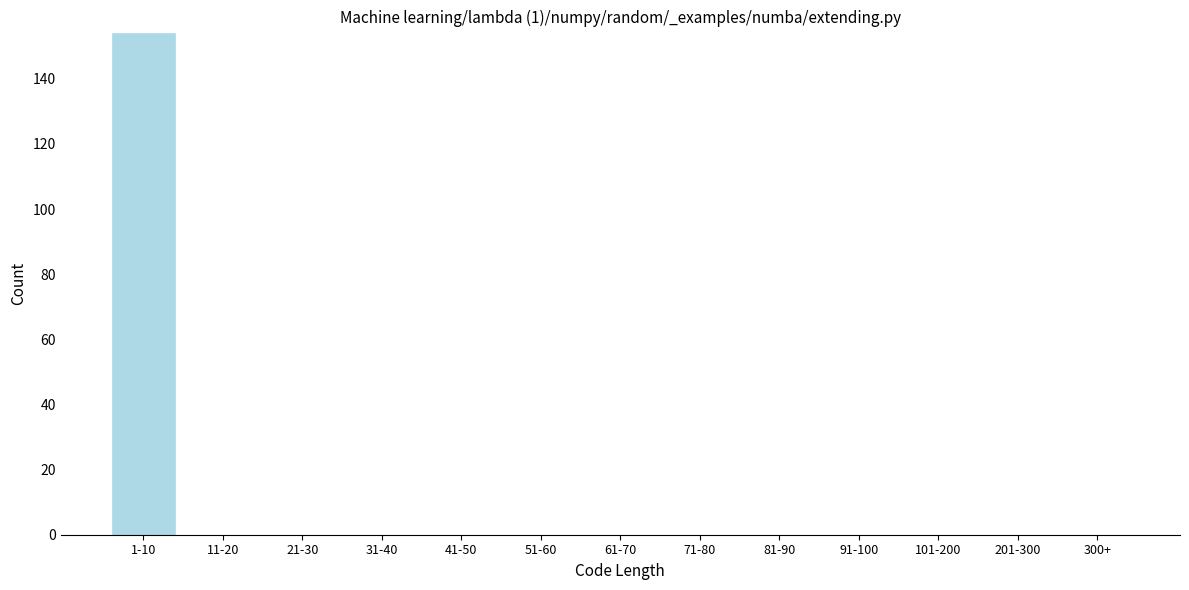

Reading left to right, extract all data points from this chart.

1-10=154	11-20=0	21-30=0	31-40=0	41-50=0	51-60=0	61-70=0	71-80=0	81-90=0	91-100=0	101-200=0	201-300=0	300+=0